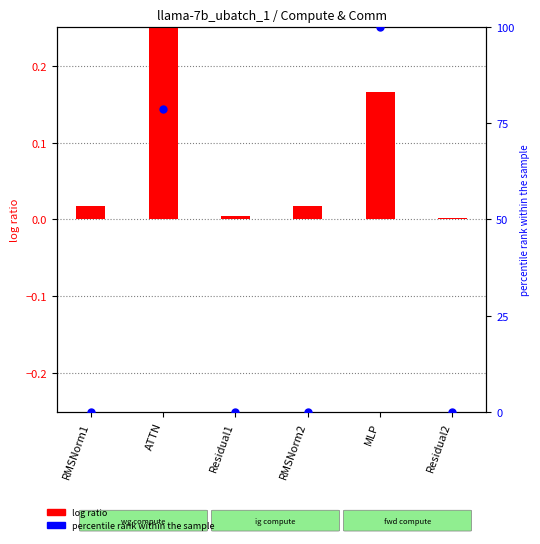

Which series has the largest total across all categories?

percentile rank within the sample